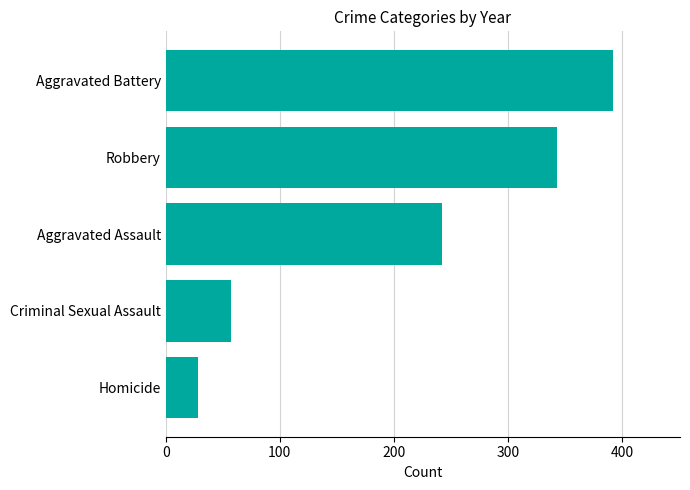

Reading bottom to top, extract all data points from this chart.

28.6	57.6	242.4	343.1	391.9